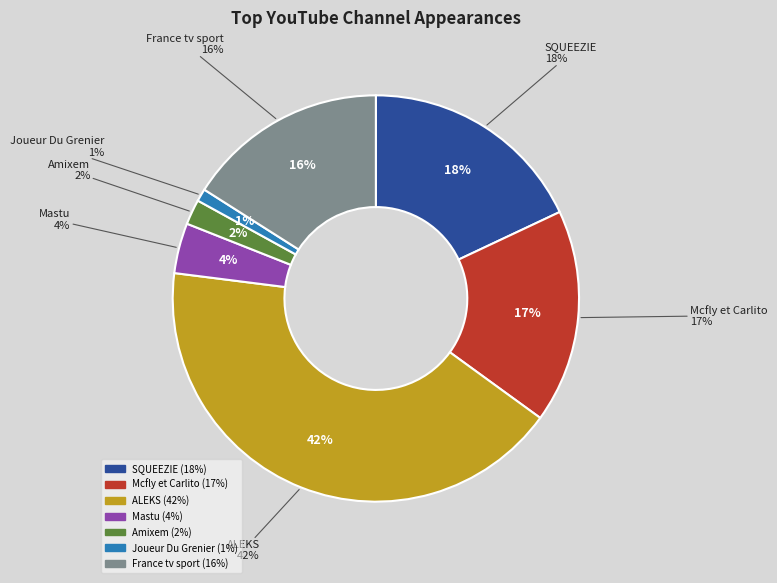

Does Joueur Du Grenier represent more than half of the total?

No